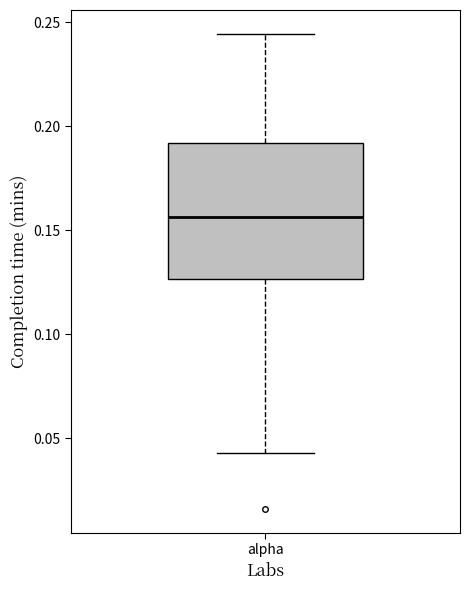

Where does the upper whisker of the box for alpha end on the y-axis? The values are not printed on the chart, so give them approximately, as read against the axis.

0.245